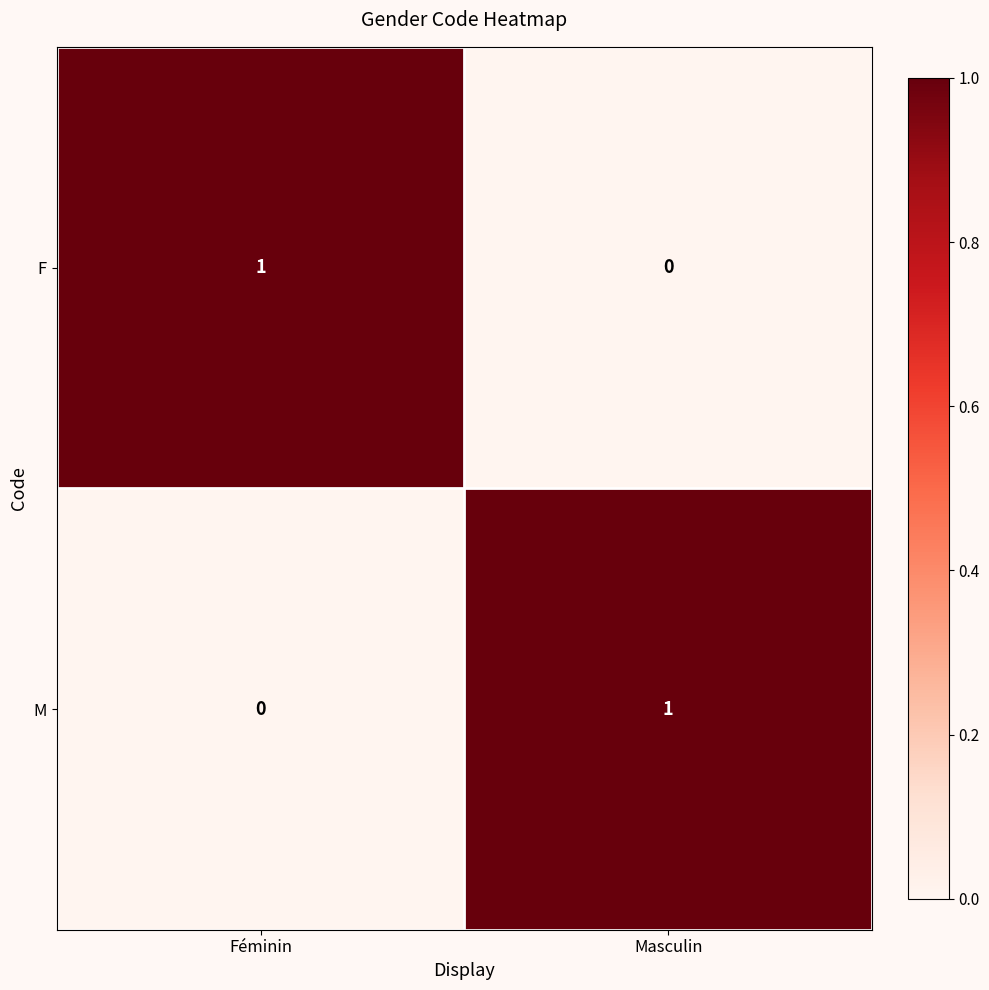

What is the total value across all series at Féminin?

1